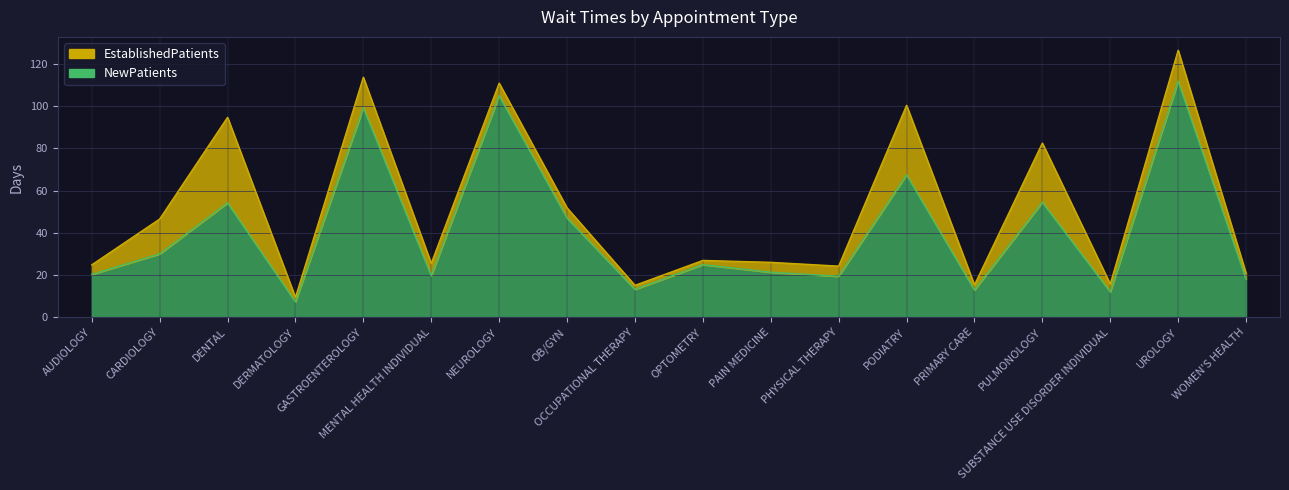

Is it true that the value at SUBSTANCE USE DISORDER INDIVIDUAL is 16.3?

False